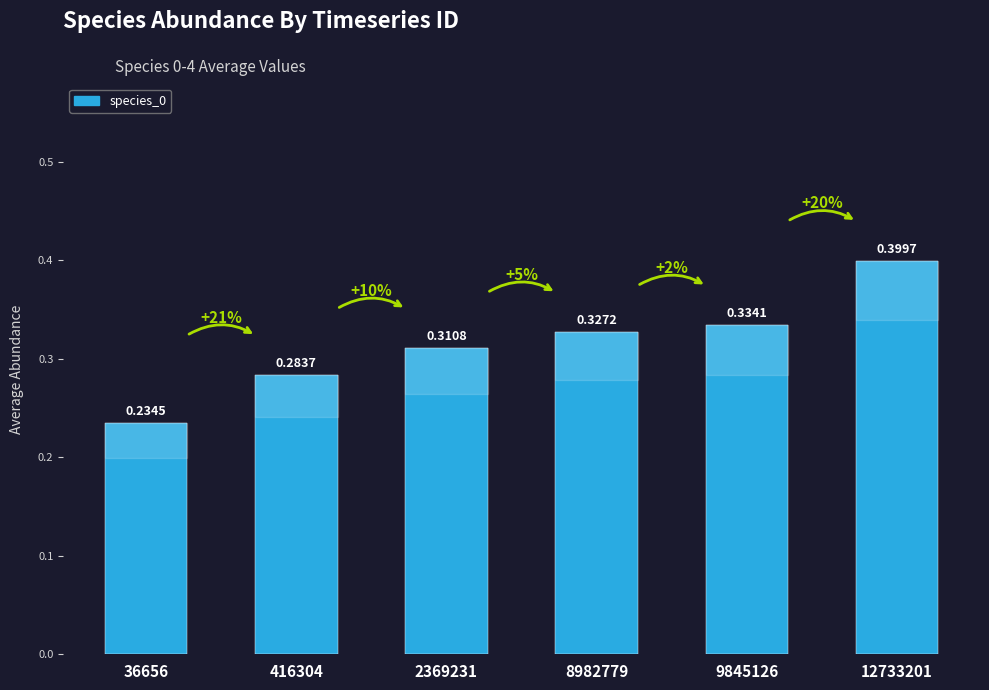

Rank the categories by value from lowest to highest.

36656, 416304, 2369231, 8982779, 9845126, 12733201